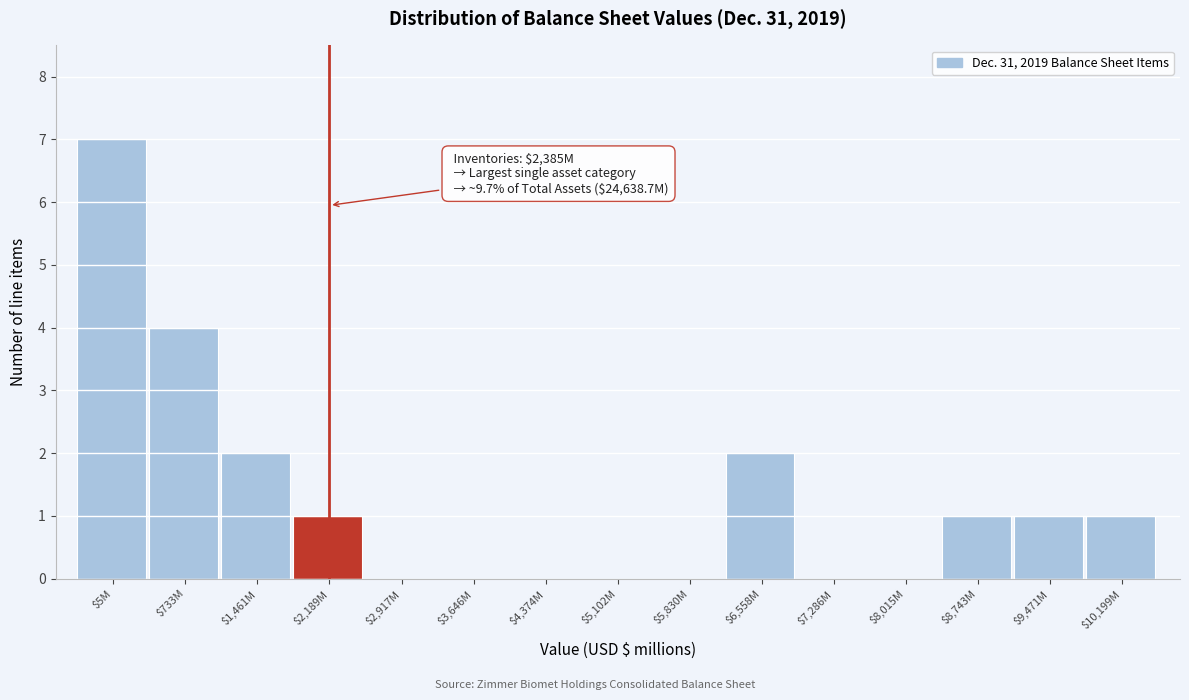

Is it true that the value at $8,015M is 0?

True